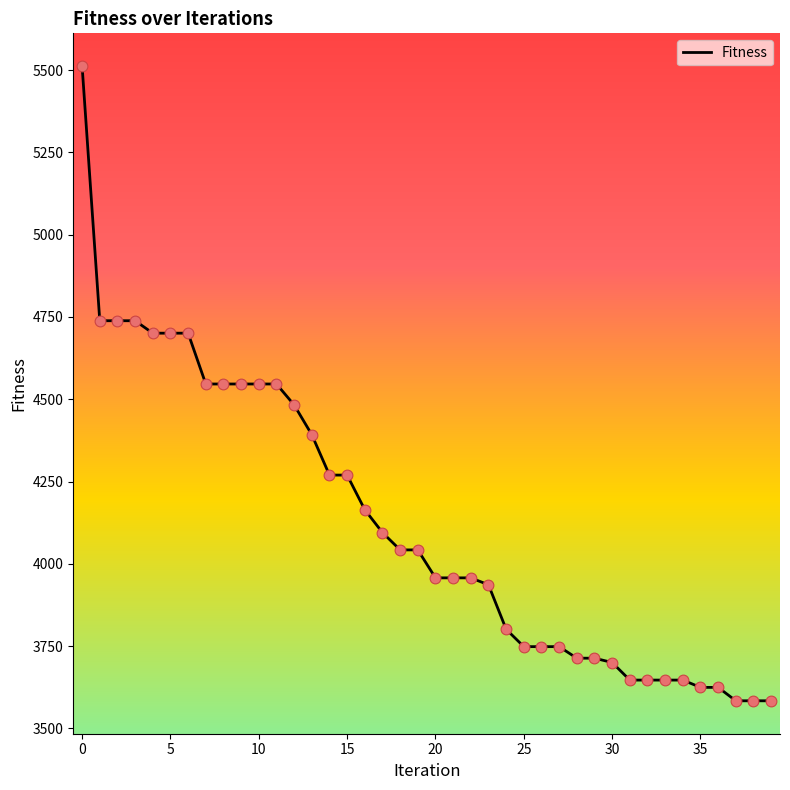

What is the greatest value displayed?

5511.5